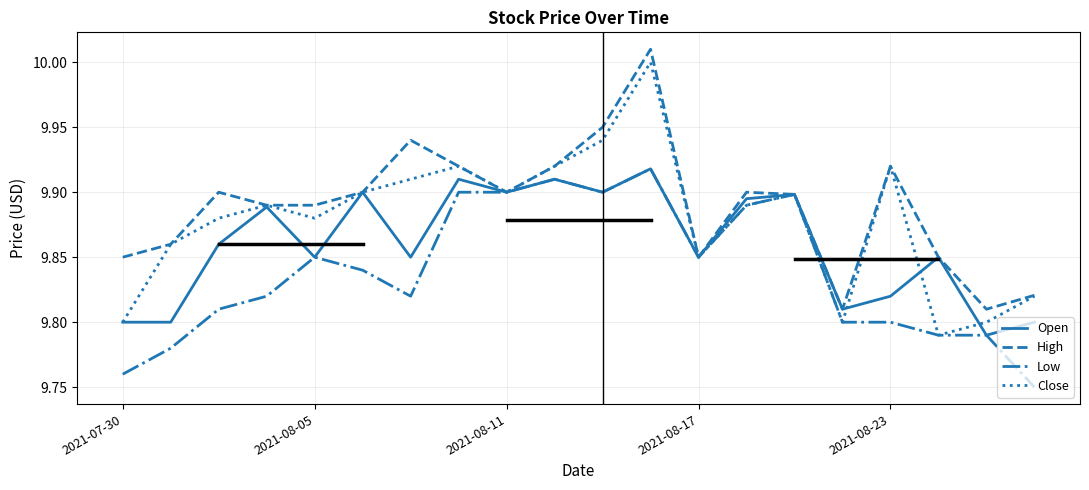

Rank the series by their average value, from lowest to highest.

Low, Open, Close, High